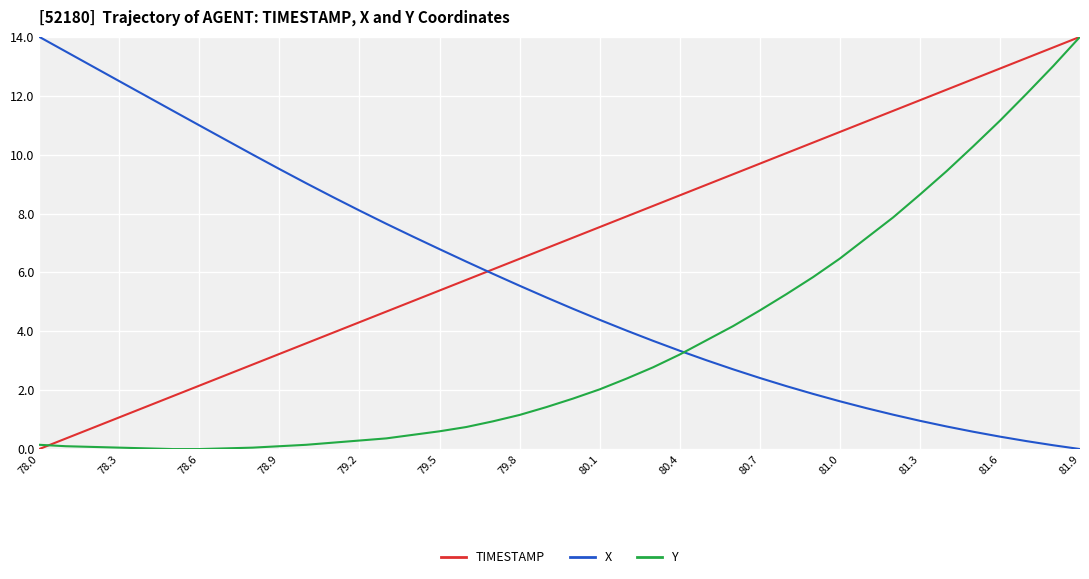

Which series has the largest total across all categories?

TIMESTAMP